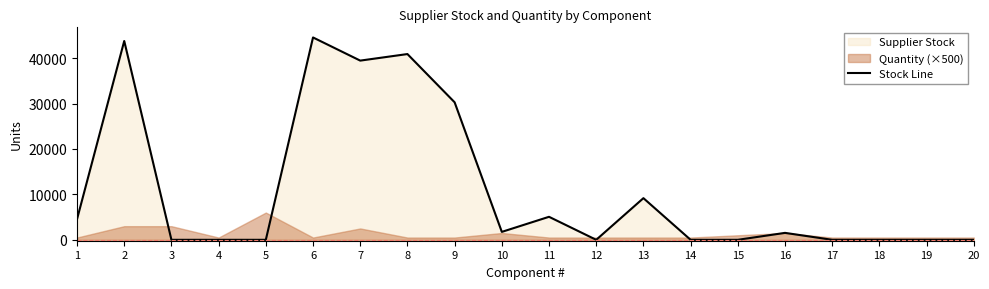

Which category has the lowest value across all series?

3